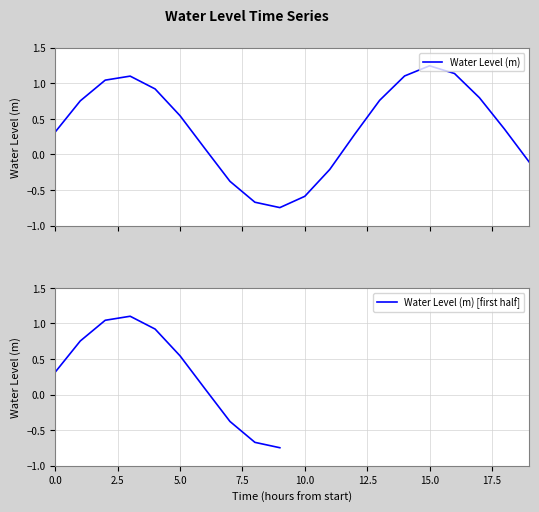

Does the chart have visible grid lines?

Yes